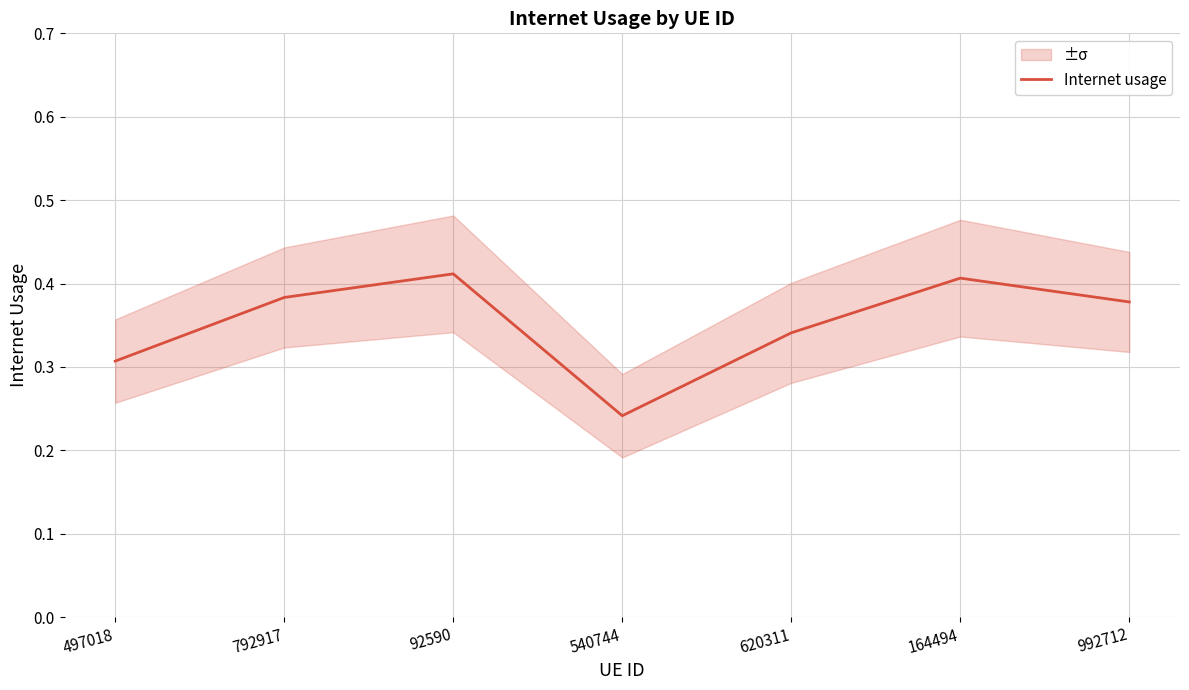

Reading left to right, list all the values displayed in this chart.

497018=0.3	792917=0.4	92590=0.4	540744=0.2	620311=0.3	164494=0.4	992712=0.4